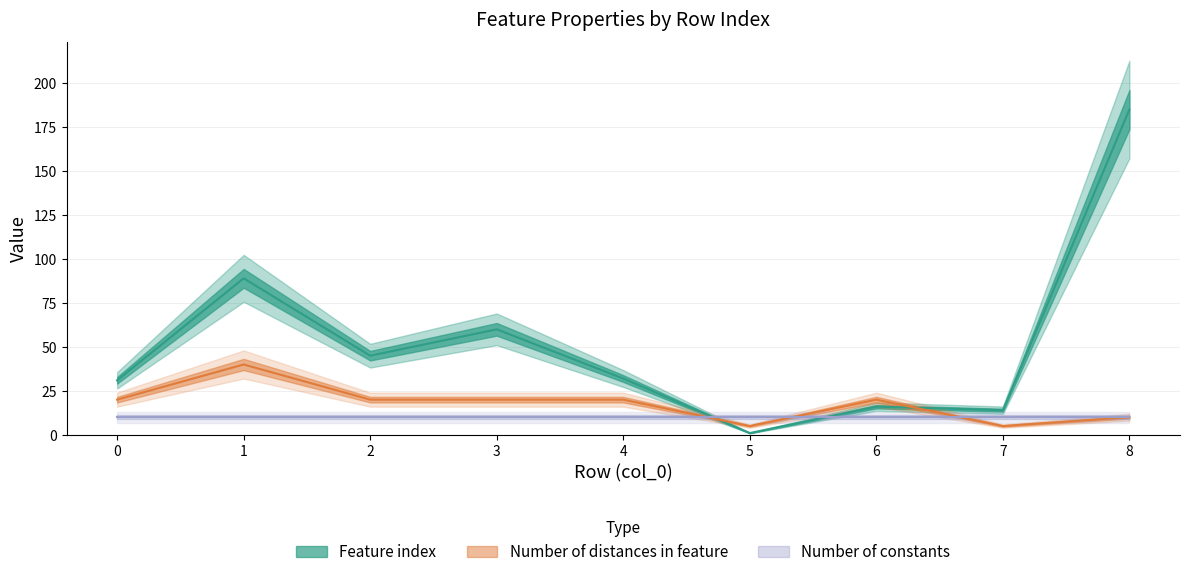

Reading left to right, list all the values displayed in this chart.

Feature index: 31	89	45	60	32	1	16	14	185
Number of distances in feature: 20	40	20	20	20	5	20	5	10